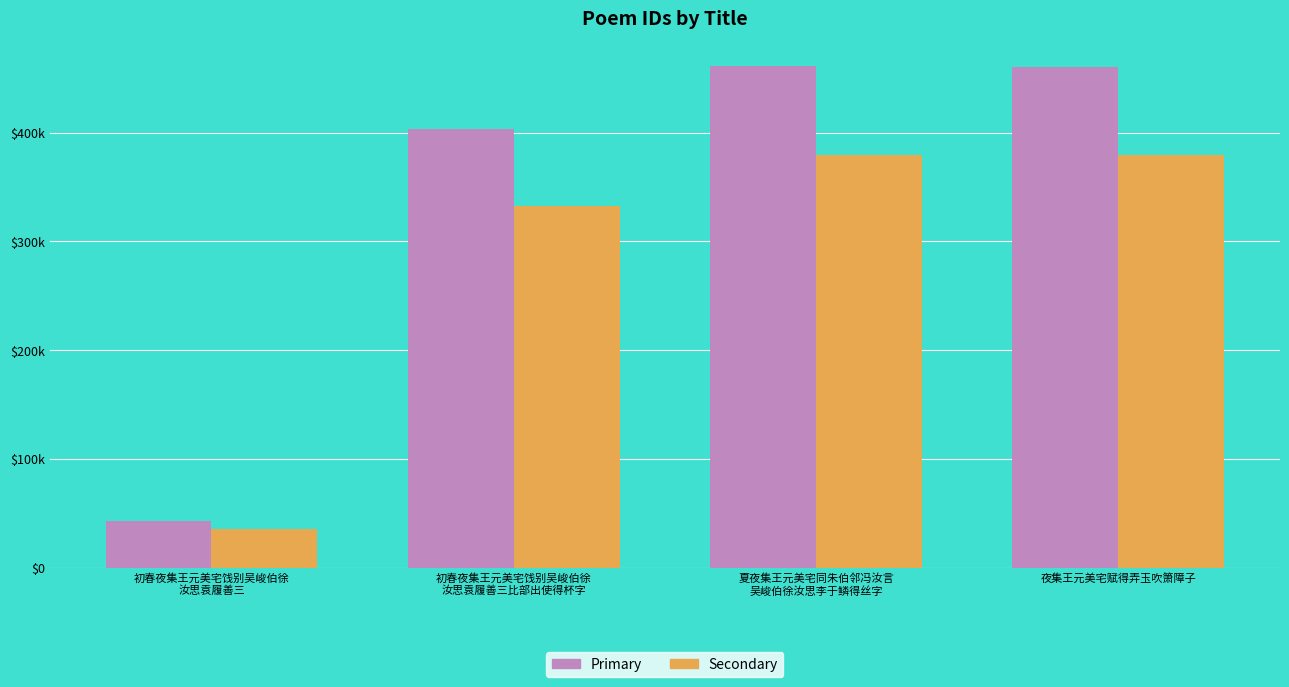

Does the chart contain any negative values?

No